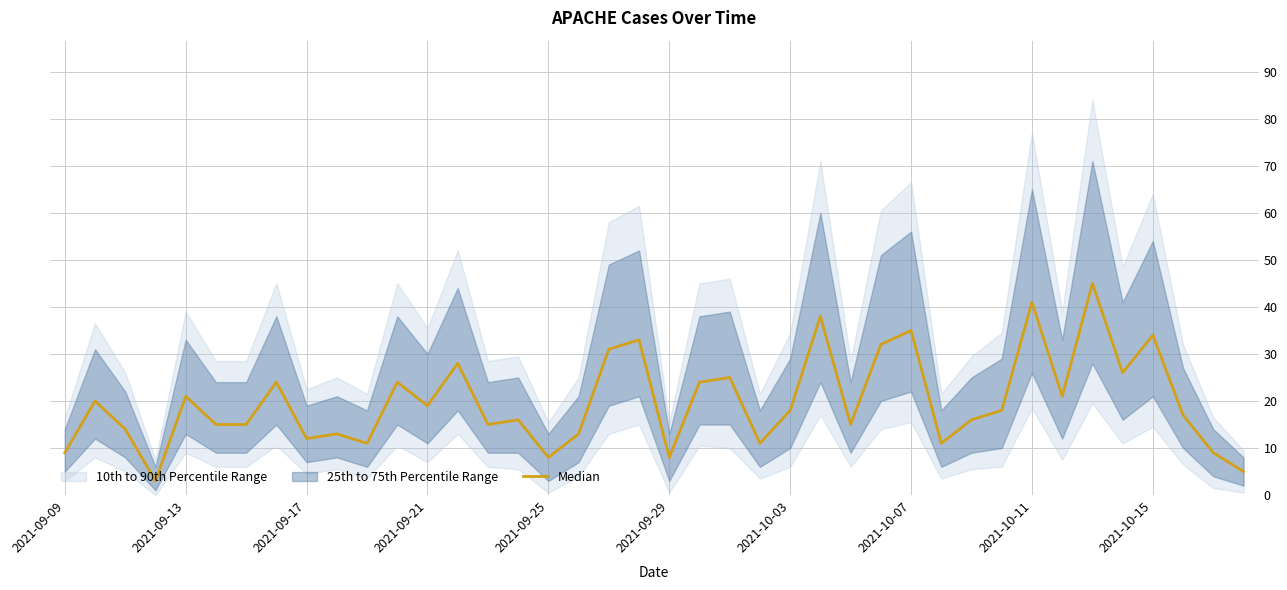

Count the number of values greater than 18.

18